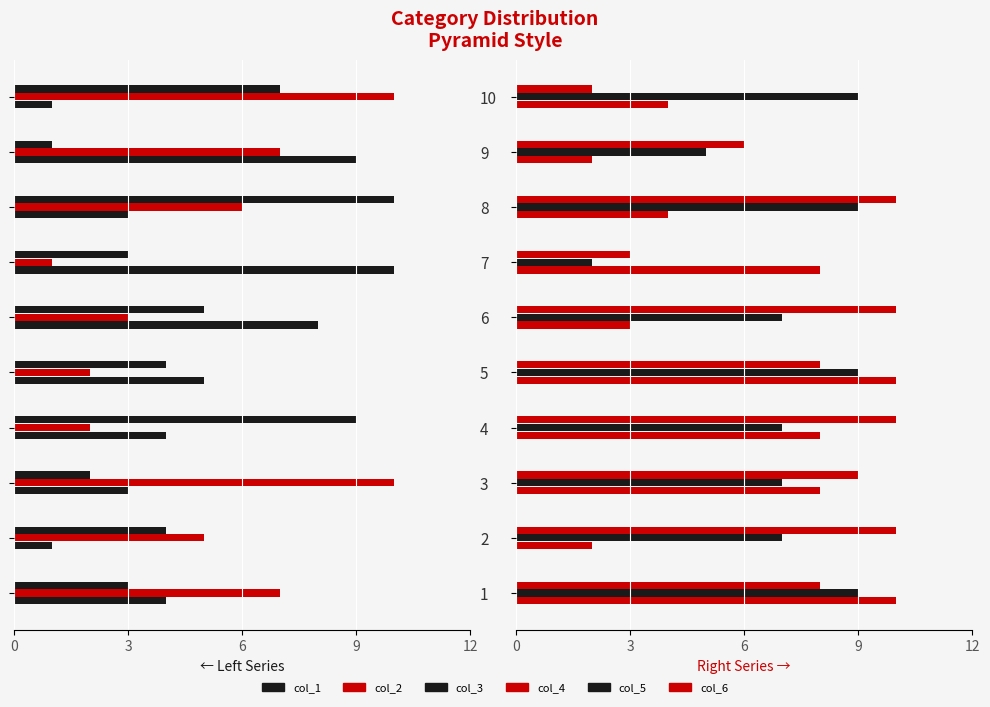

How many groups of bars are there?

10